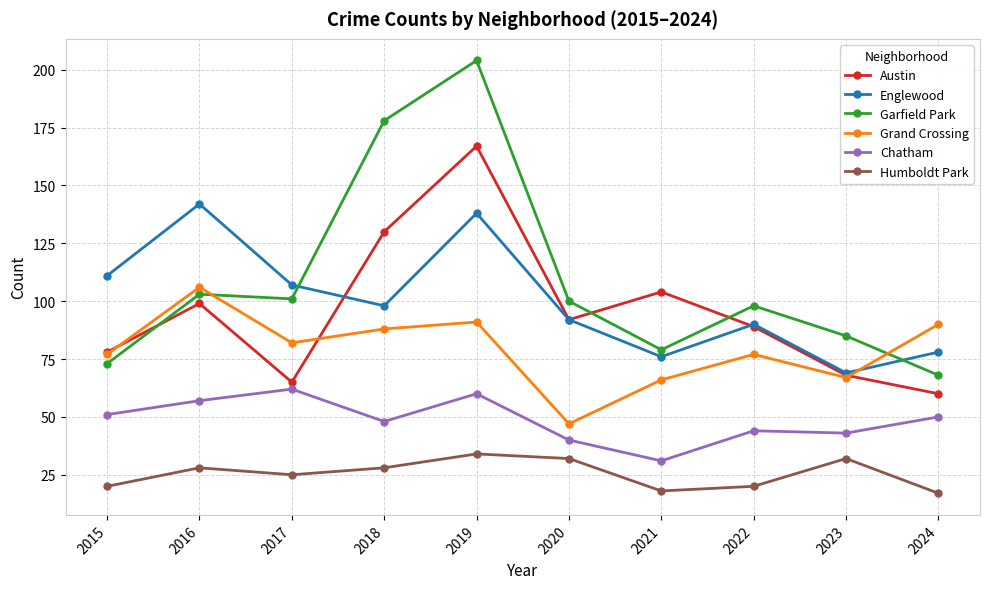

What is the spread (max minus min) of values at 2016?

114